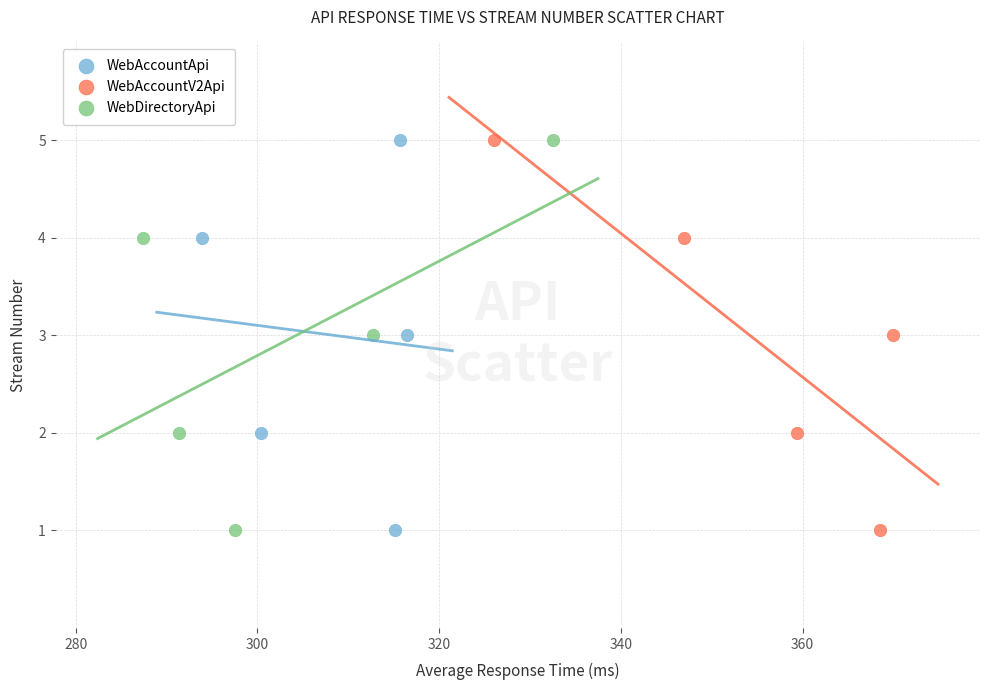

What are all the series names shown in the legend?

WebAccountApi, WebAccountV2Api, WebDirectoryApi